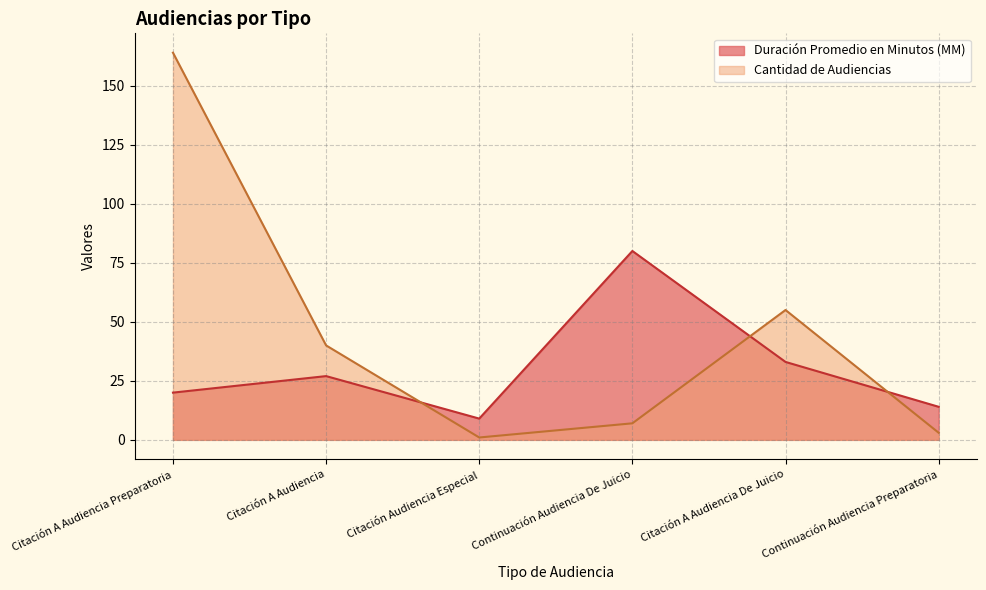

True or false: Cantidad de Audiencias has a value of 1 at Citación Audiencia Especial.

False